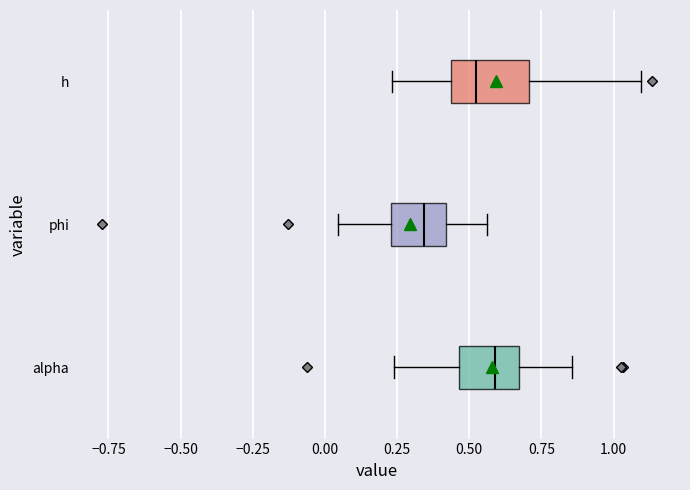

Which box's median line is the furthest to the right?

alpha